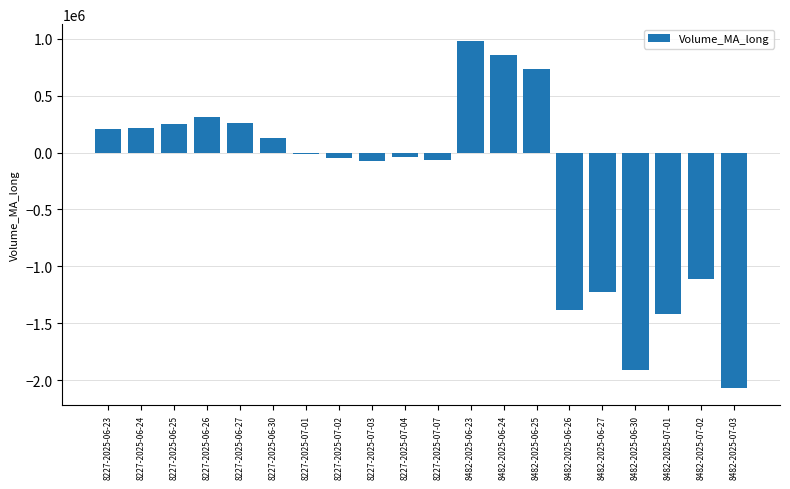

What is the change in value from 8227-2025-07-07 to 8482-2025-06-23?

+1044330.2